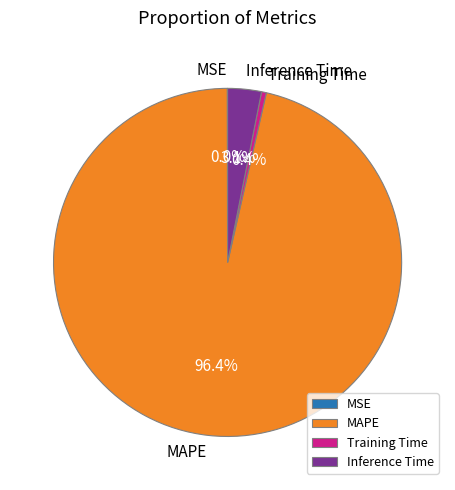

Combined, do Inference Time and MAPE account for over 50%?

Yes